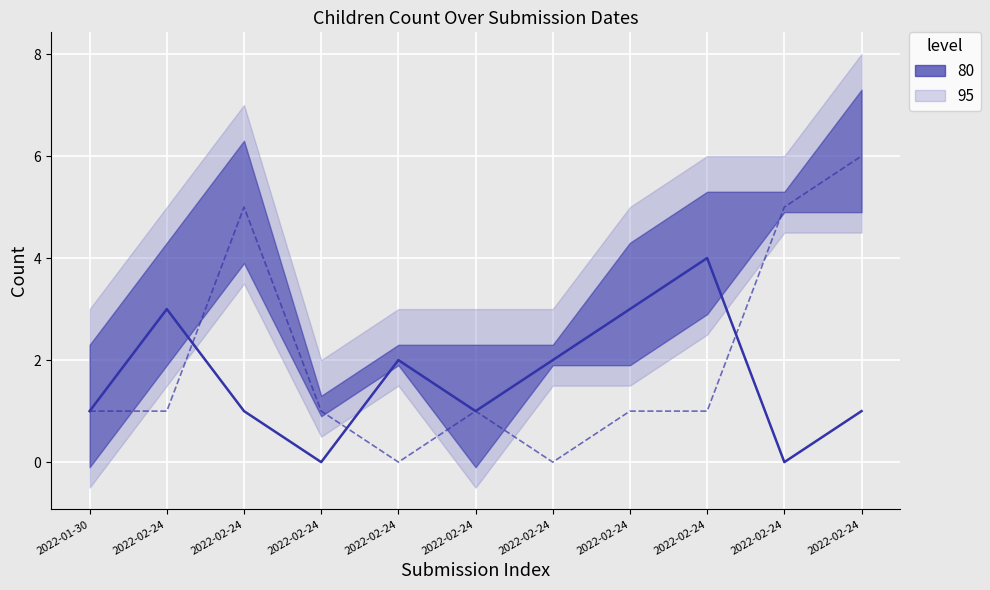

True or false: Ninos and Ninas cross at least once.

True